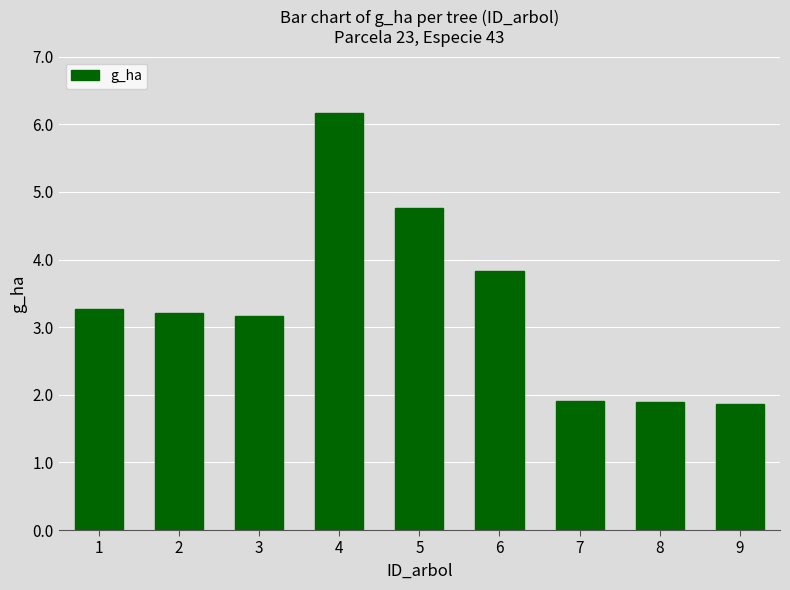

What is the ratio of the value at 9 to the value at 4?

0.3